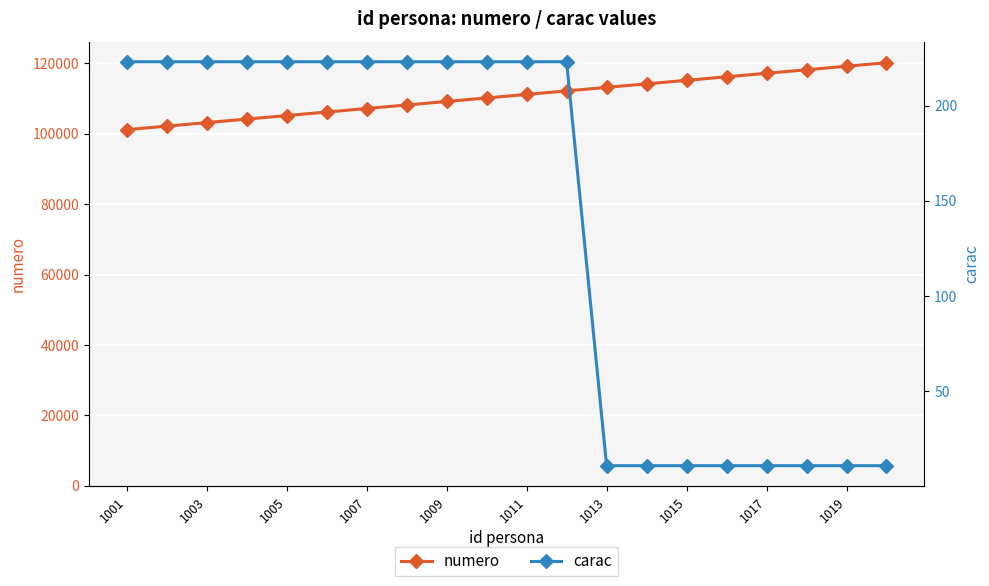

At how many categories does at least one series exceed 99984?

20